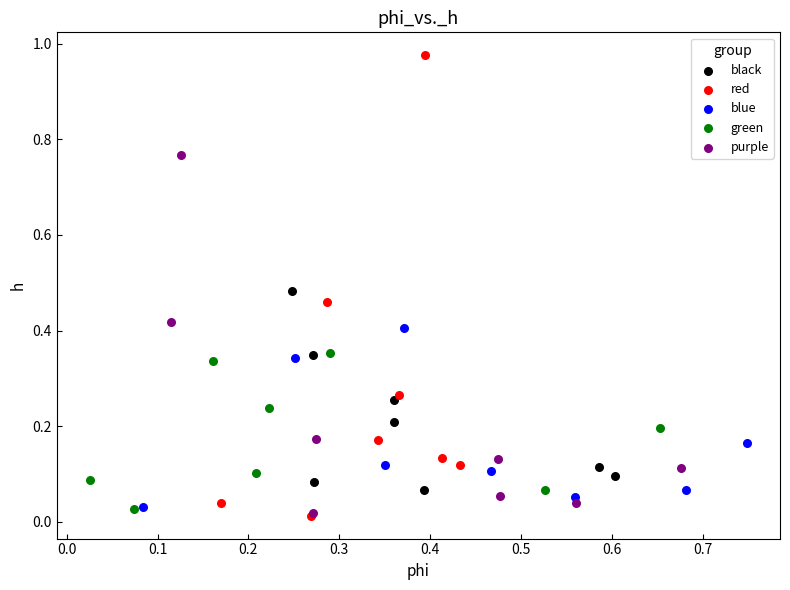

Which series contains the highest Y value?

red